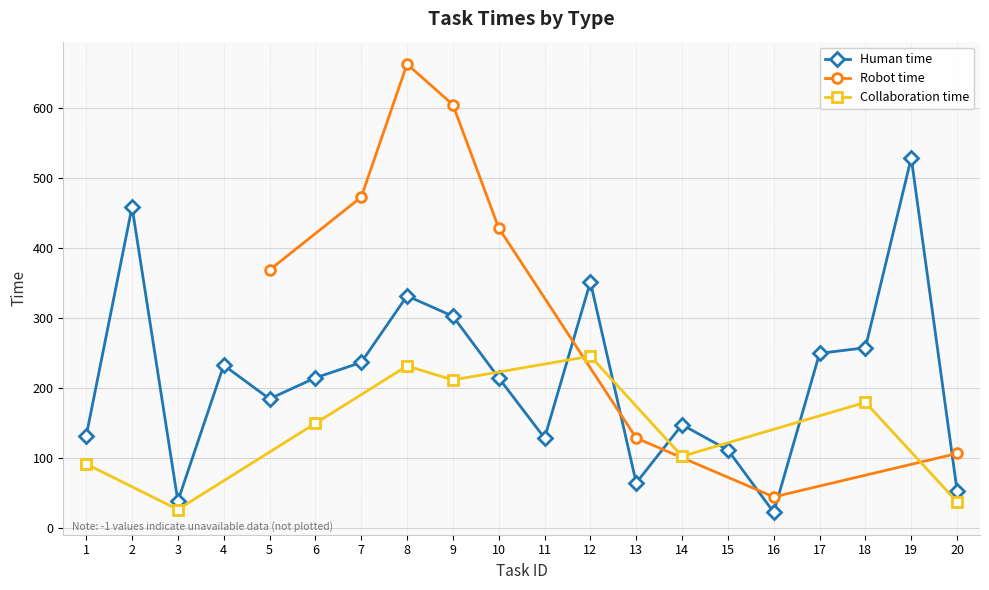

True or false: Human time has more than 0 points higher than both neighbors.

True